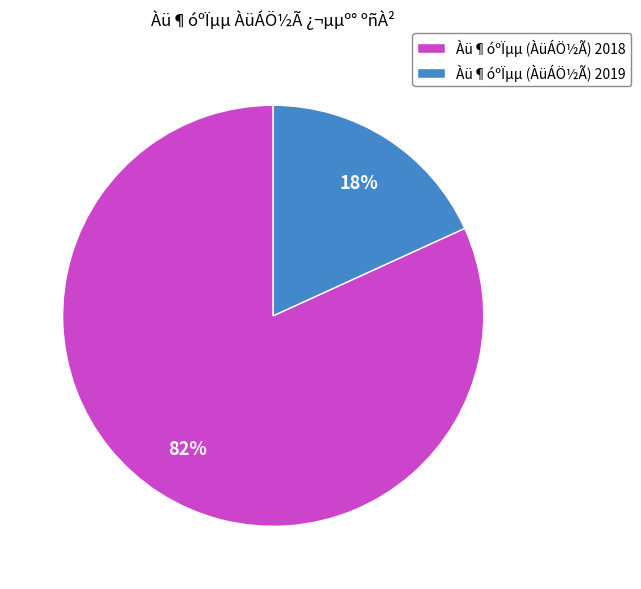

Is there a majority slice in this chart?

Yes